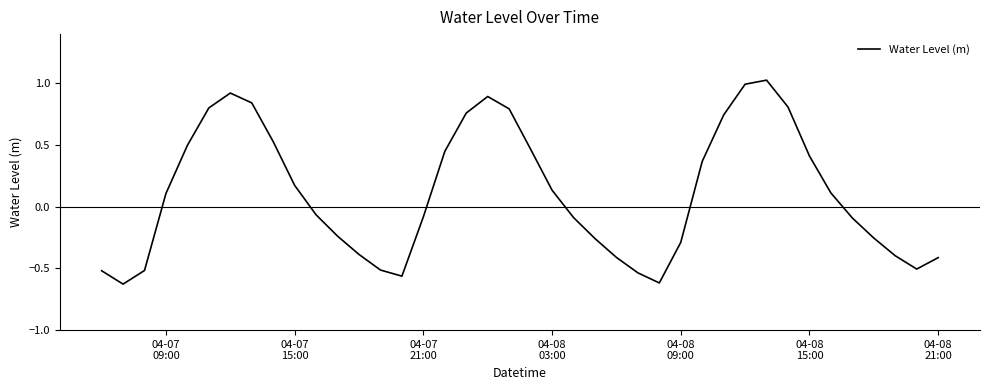

What is the difference between the maximum and minimum values?

1.7